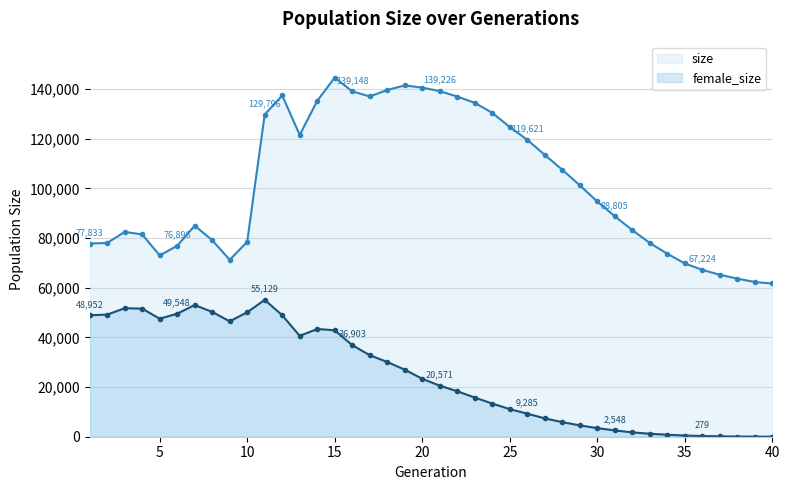

Rank the series by their average value, from lowest to highest.

female_size, size